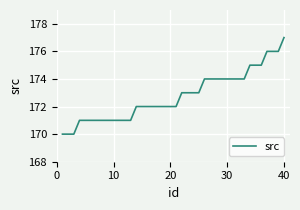

Does the chart have visible grid lines?

Yes